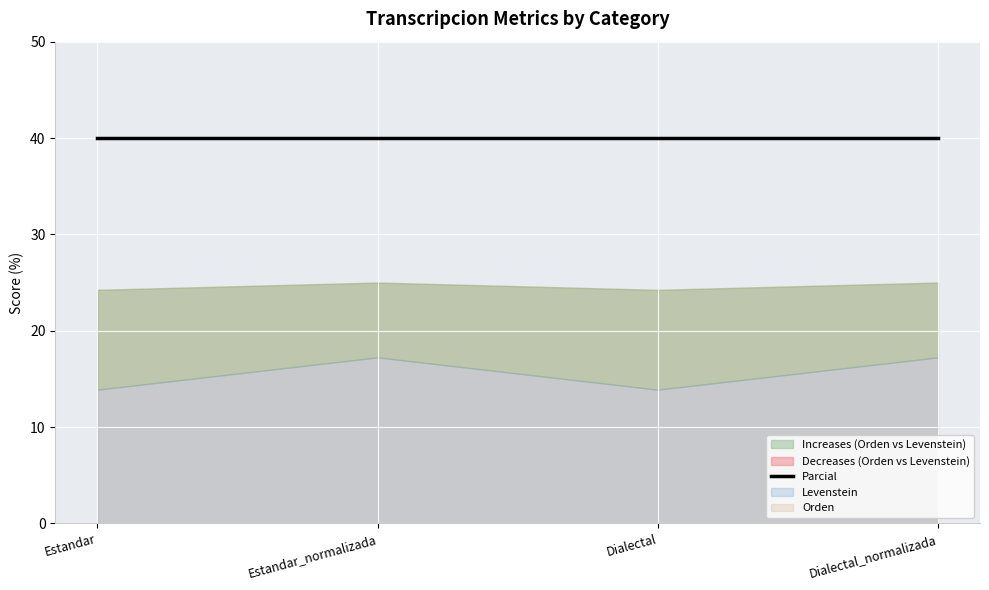

Reading left to right, transcribe all the data shown in this chart.

Levenstein: 13.9	17.2	13.9	17.2
Orden: 24.2	25.0	24.2	25.0
Parcial: 40.0	40.0	40.0	40.0